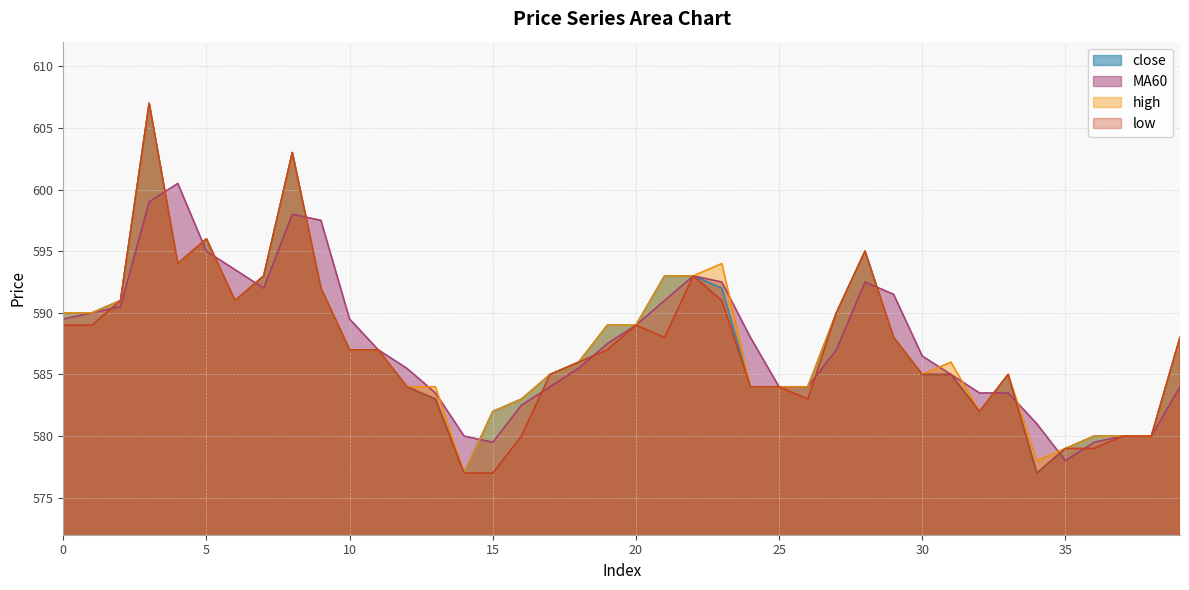

Which has a higher value, 28 or 11?

28